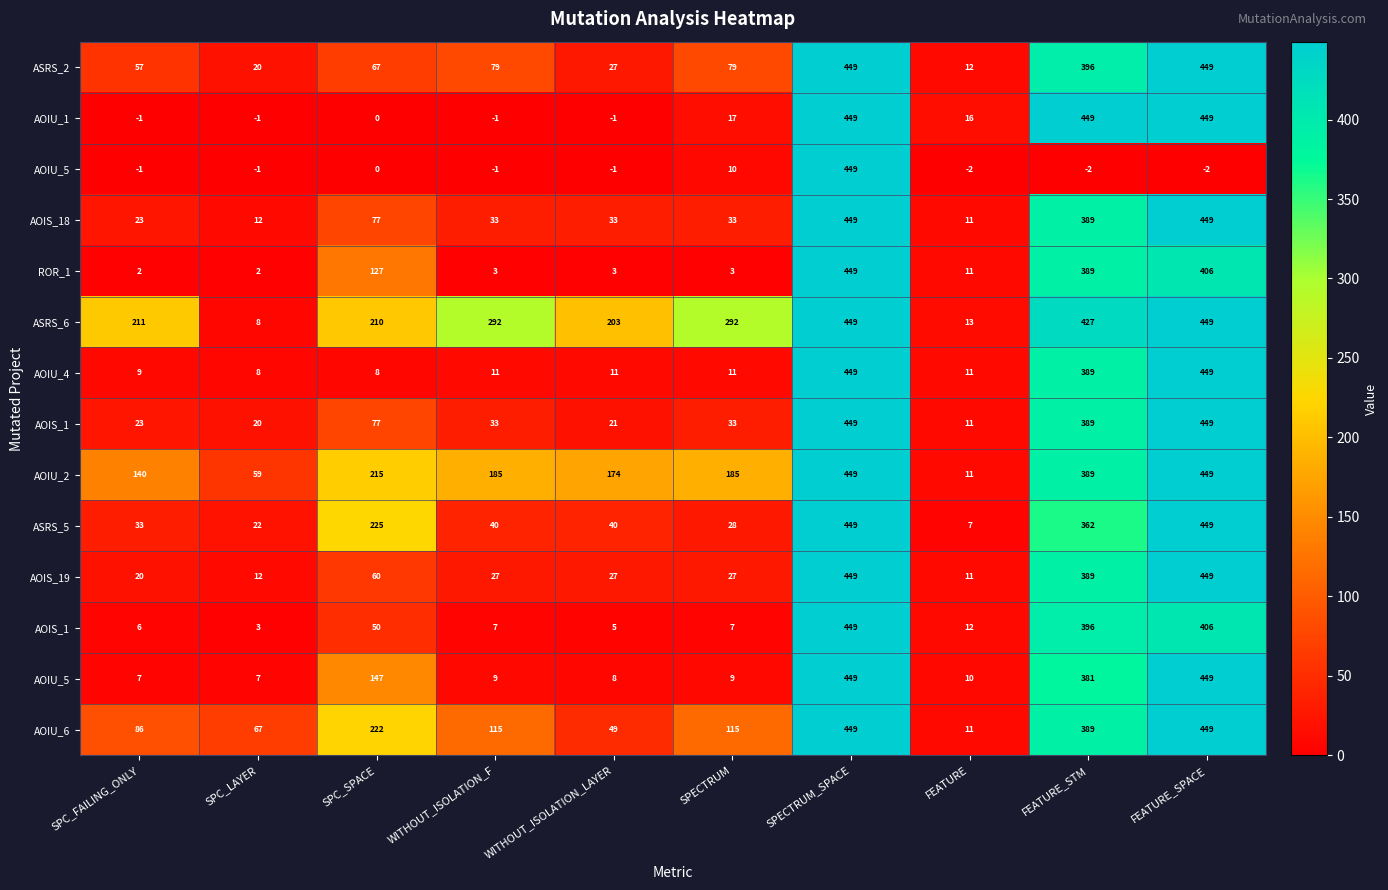

What is the total value across all series at SPC_SPACE?

1485